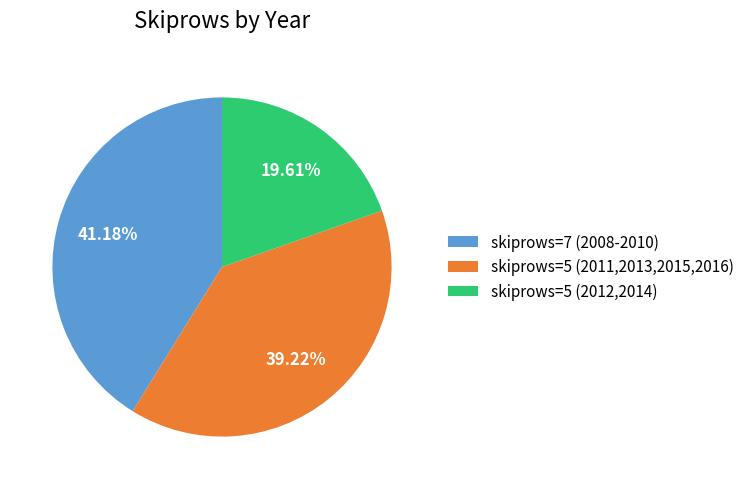

Between skiprows=5 (2012,2014) and skiprows=7 (2008-2010), which is larger?

skiprows=7 (2008-2010)